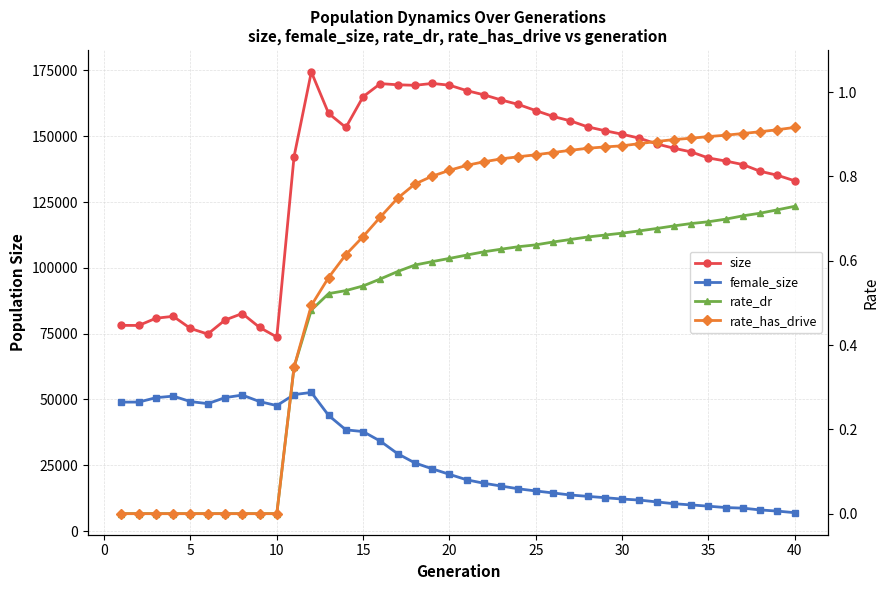

Which series has the largest range (max minus min)?

size